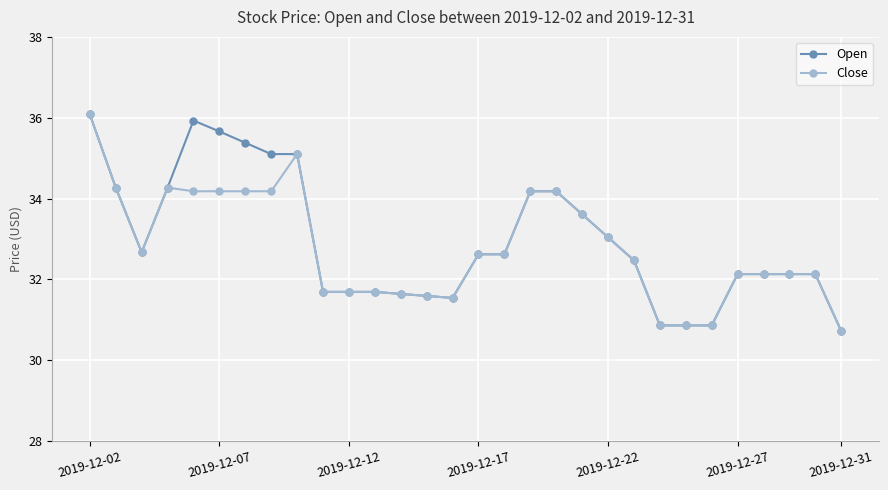

What is the value of the Open point at the 1st from the left?

36.1